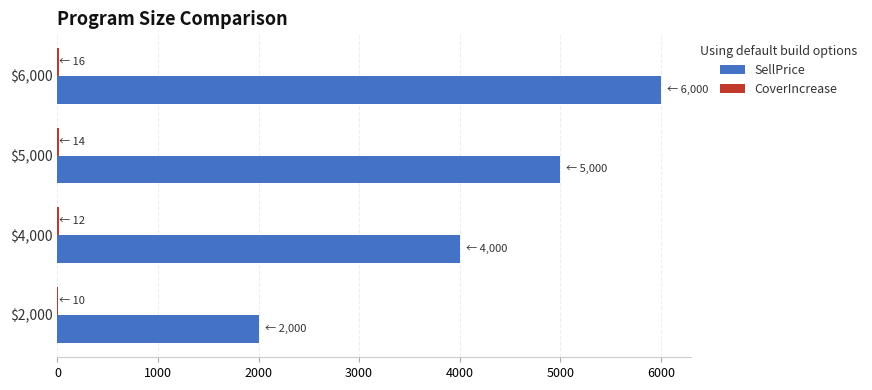

What is the maximum value for SellPrice?

6000